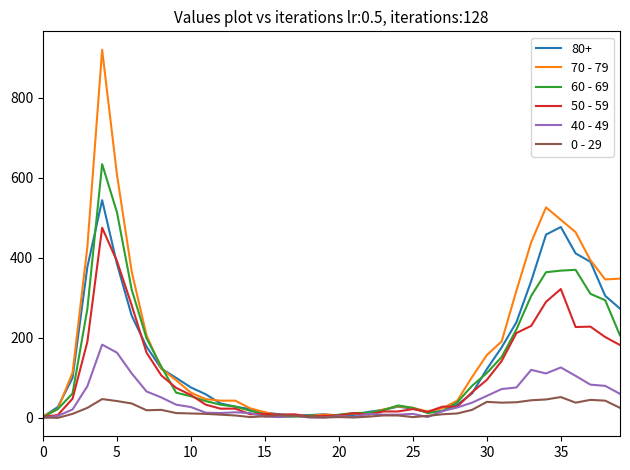

Rank the series by their maximum value, from highest to lowest.

70 - 79, 60 - 69, 80+, 50 - 59, 40 - 49, 0 - 29